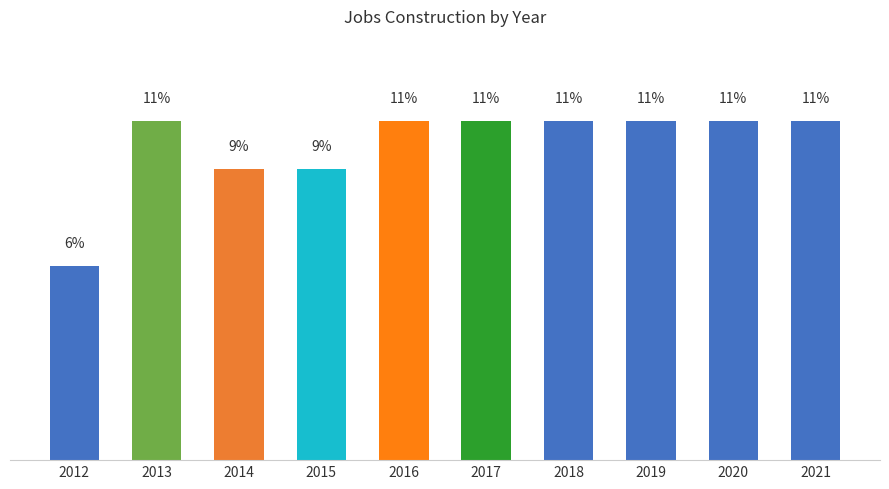

Reading right to left, list all the values displayed in this chart.

2021=10.8	2020=10.8	2019=10.8	2018=10.8	2017=10.8	2016=10.8	2015=9.2	2014=9.2	2013=10.8	2012=6.2